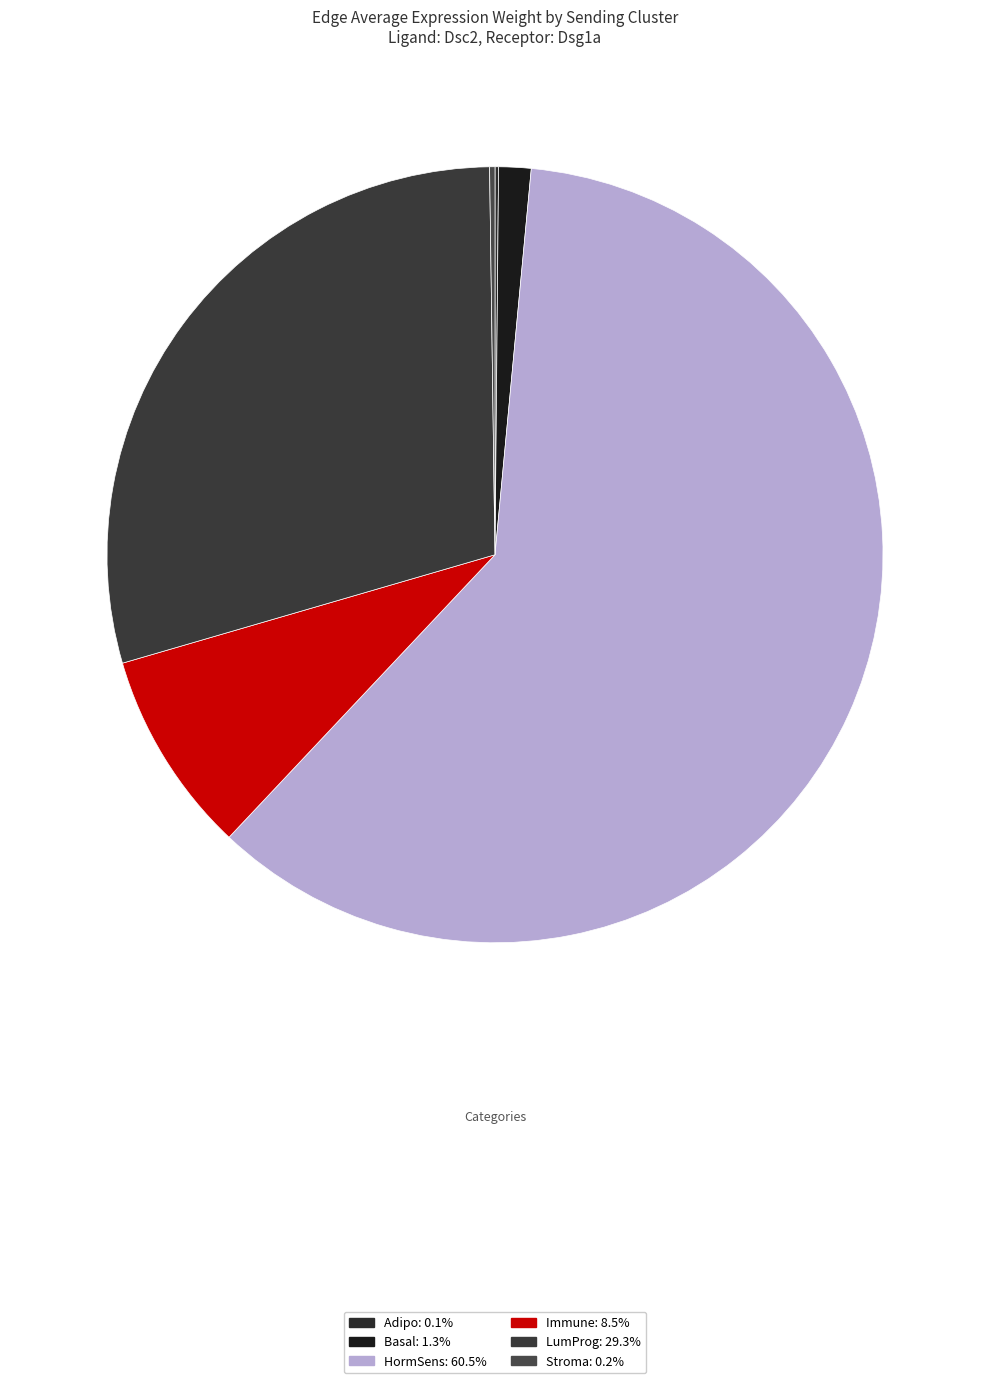

To the nearest percent, what percentage of the pie is Basal?

1%